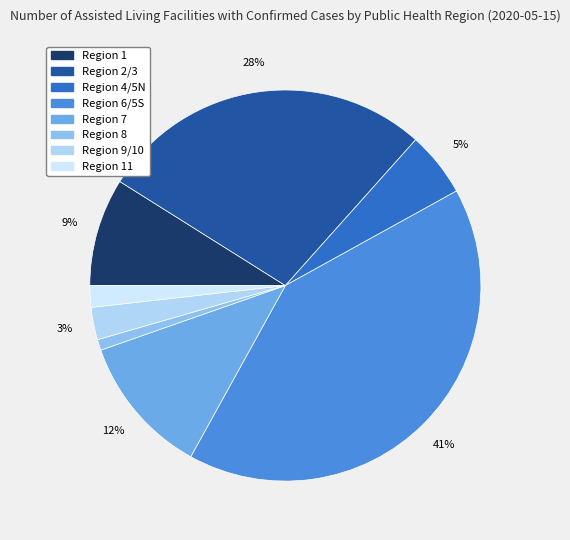

Is there any slice that represents more than half of the pie?

No